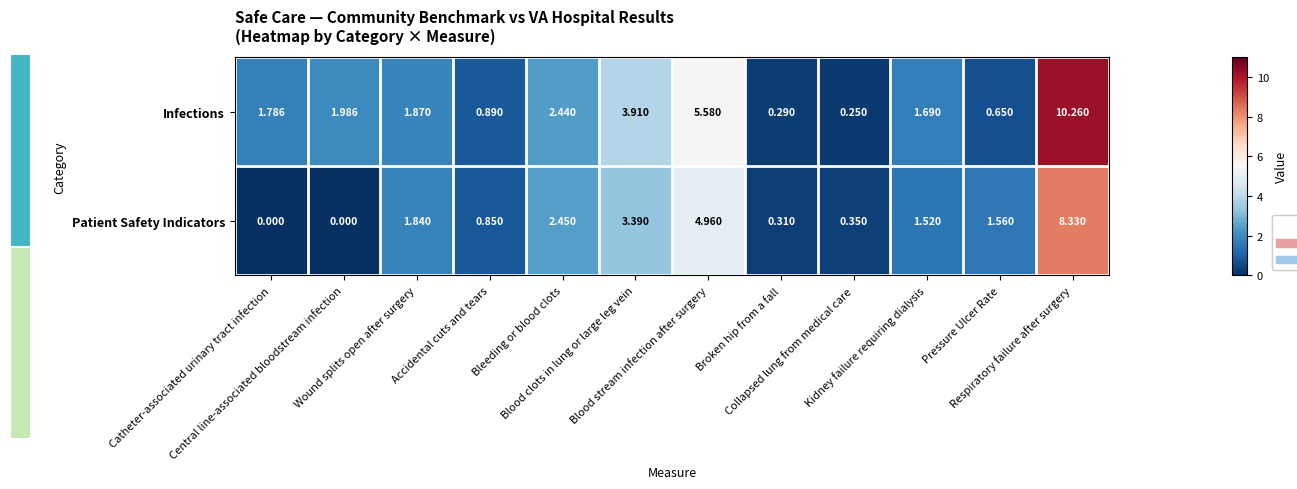

Which series has the widest spread of values?

Infections